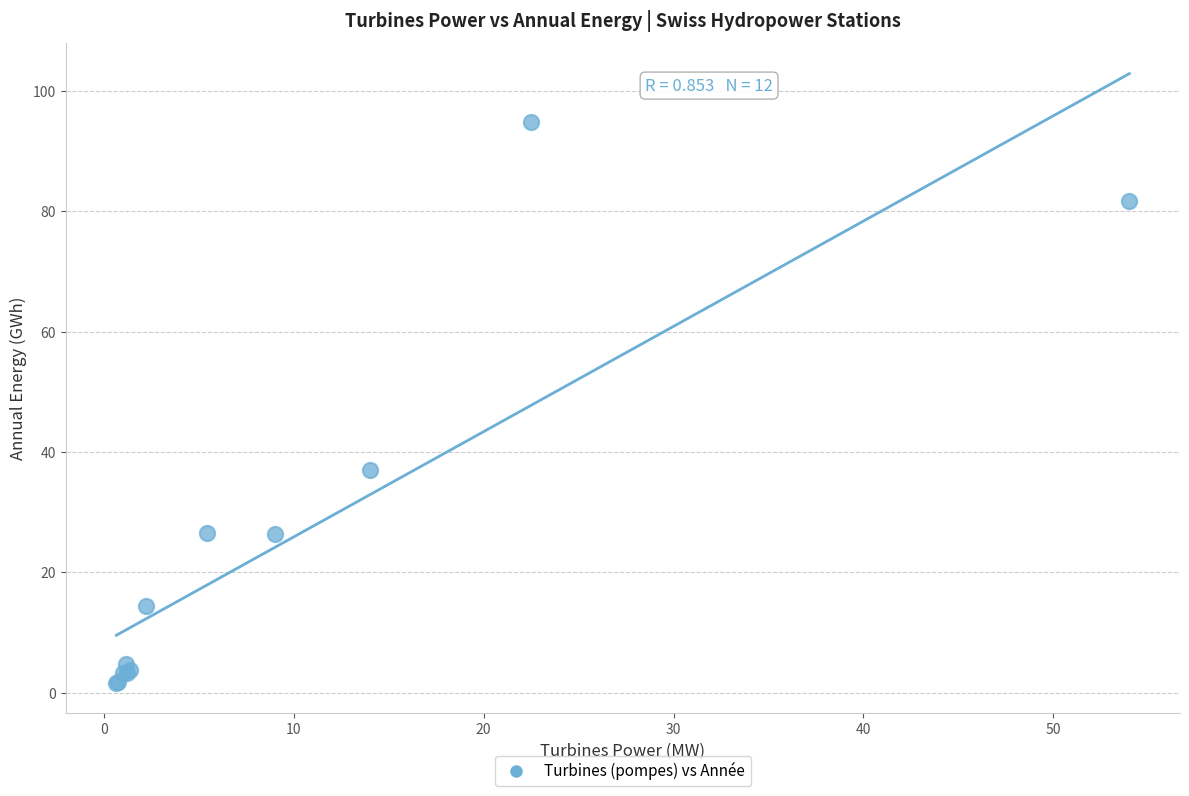

What Y value in the scatter plot is closest to 48?

37.0